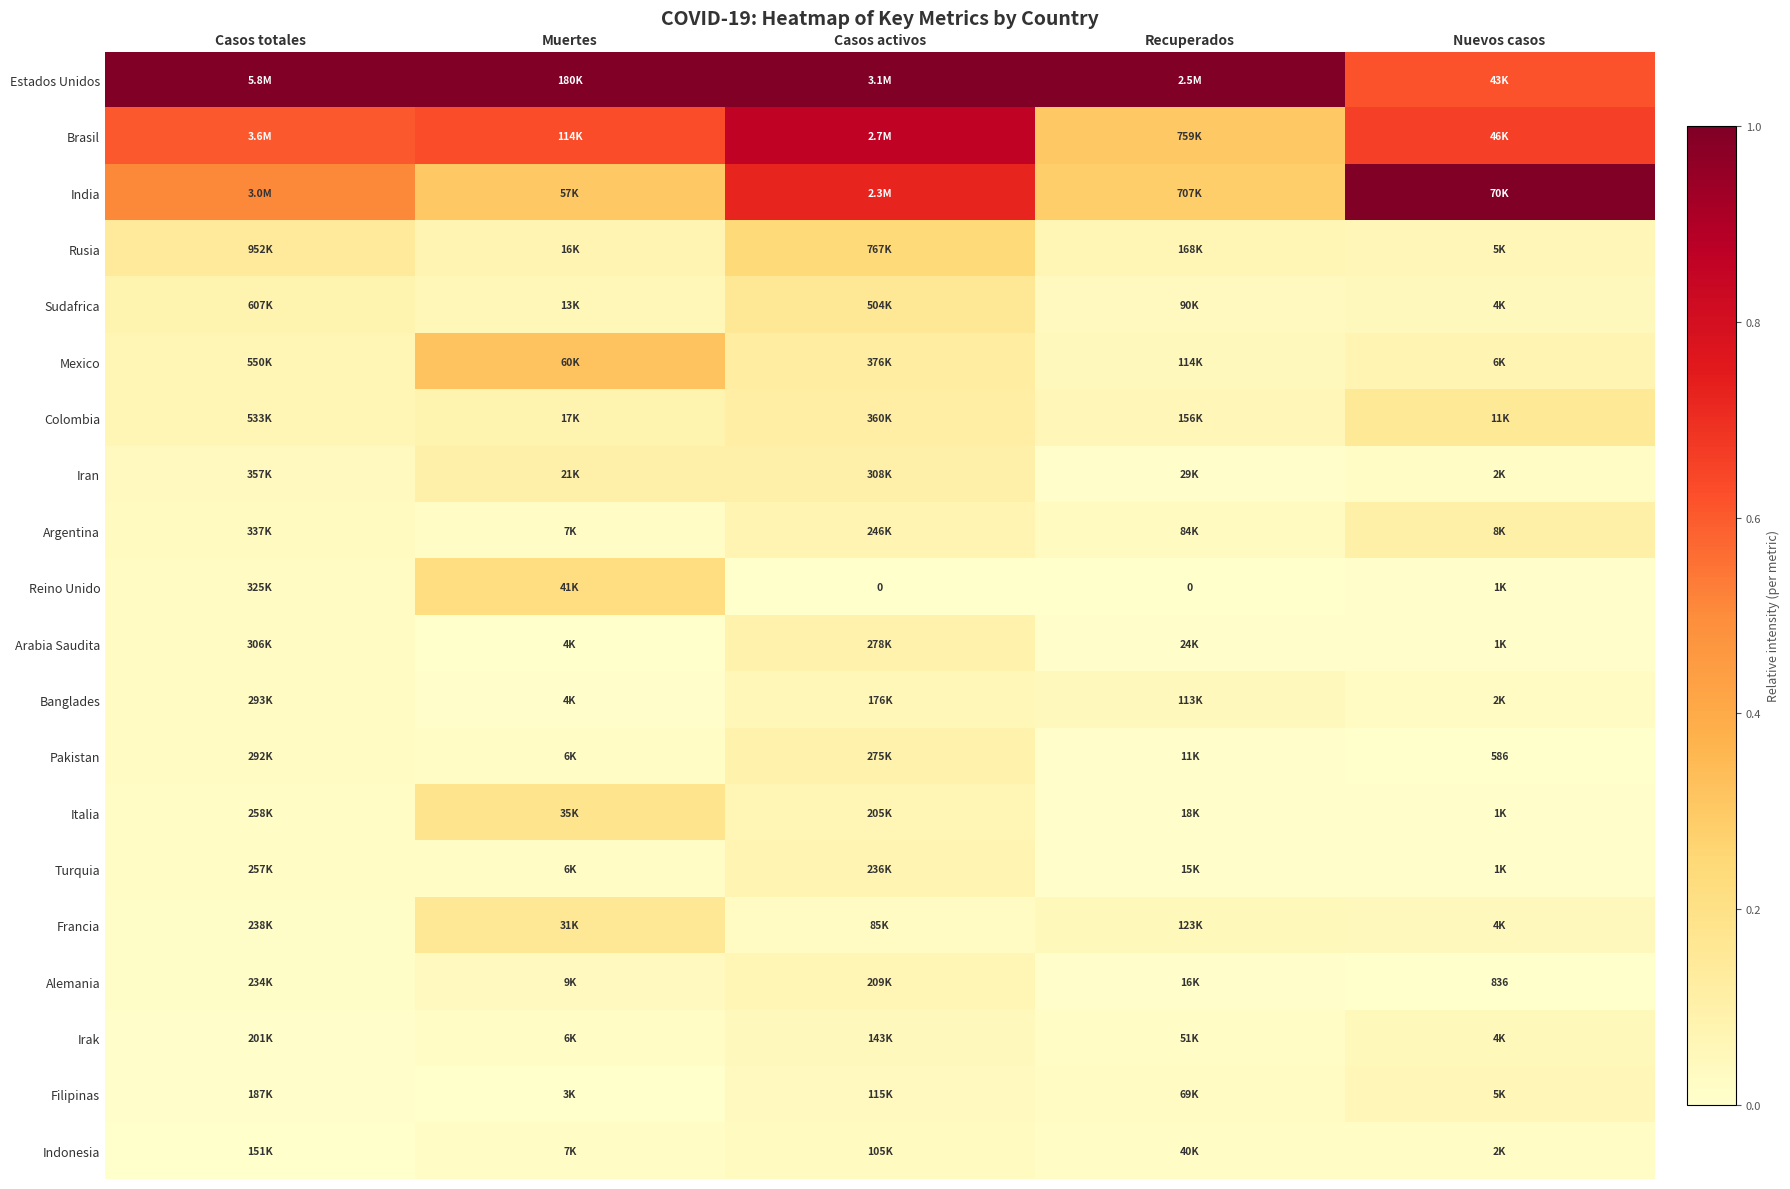

Which label corresponds to the largest value in the chart?

Casos totales